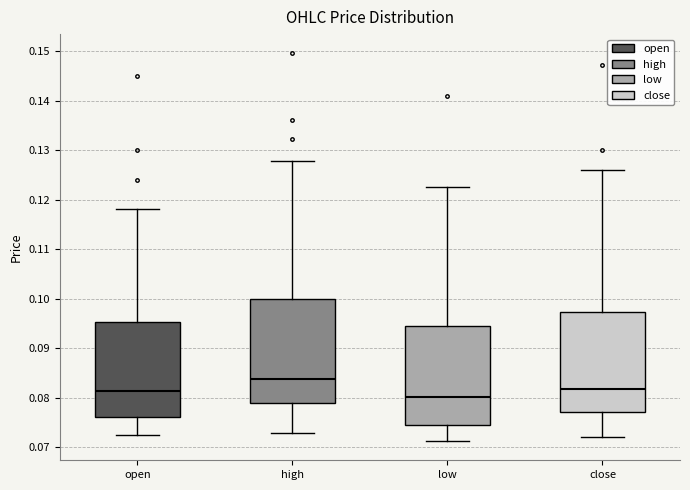

Which box has the lowest median line?

low